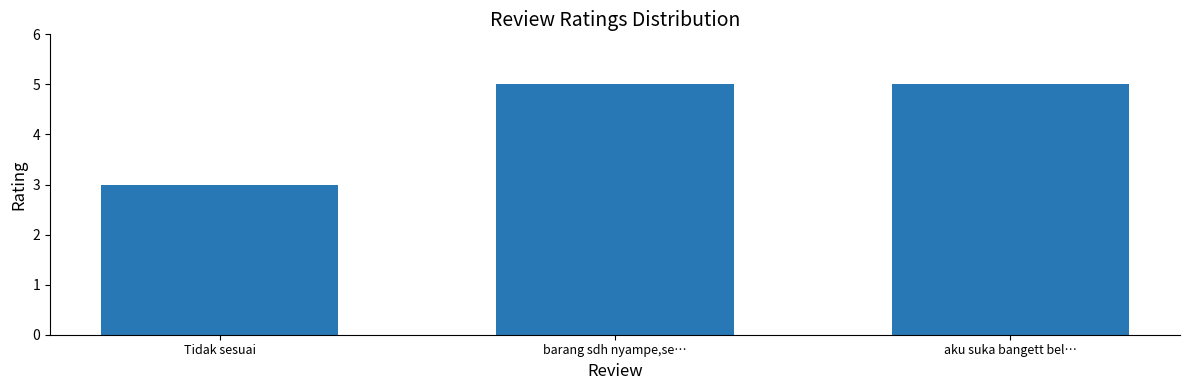

What is the difference between the values at Tidak sesuai and aku suka bangett bel…?

2